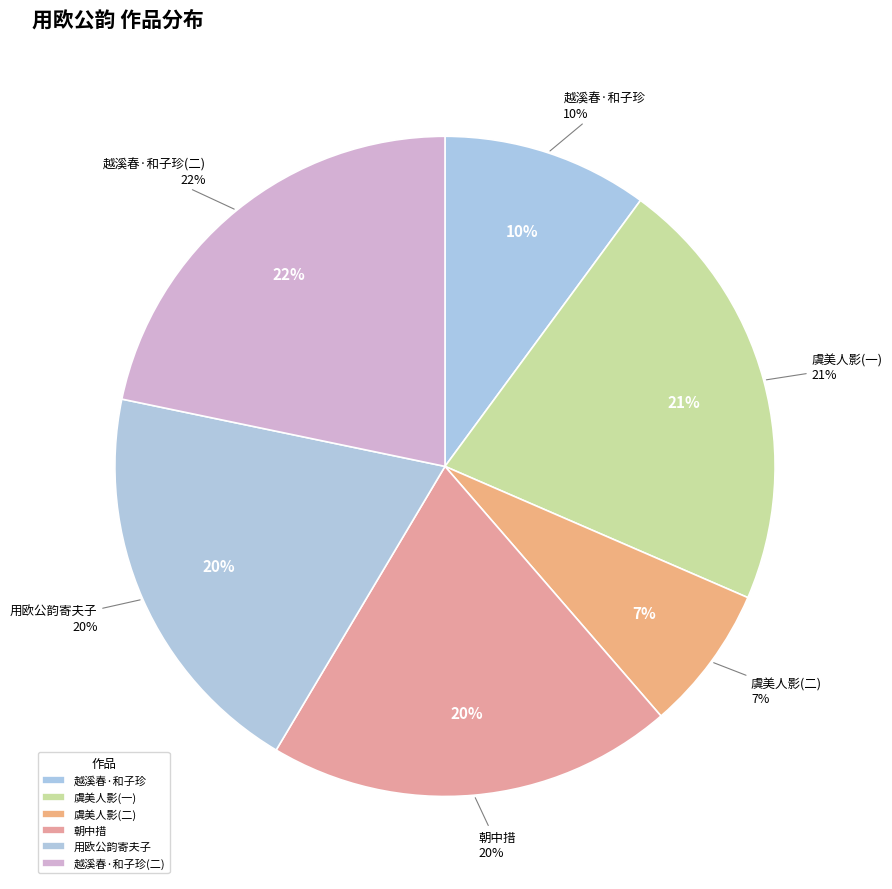

How many segments does this pie chart have?

6